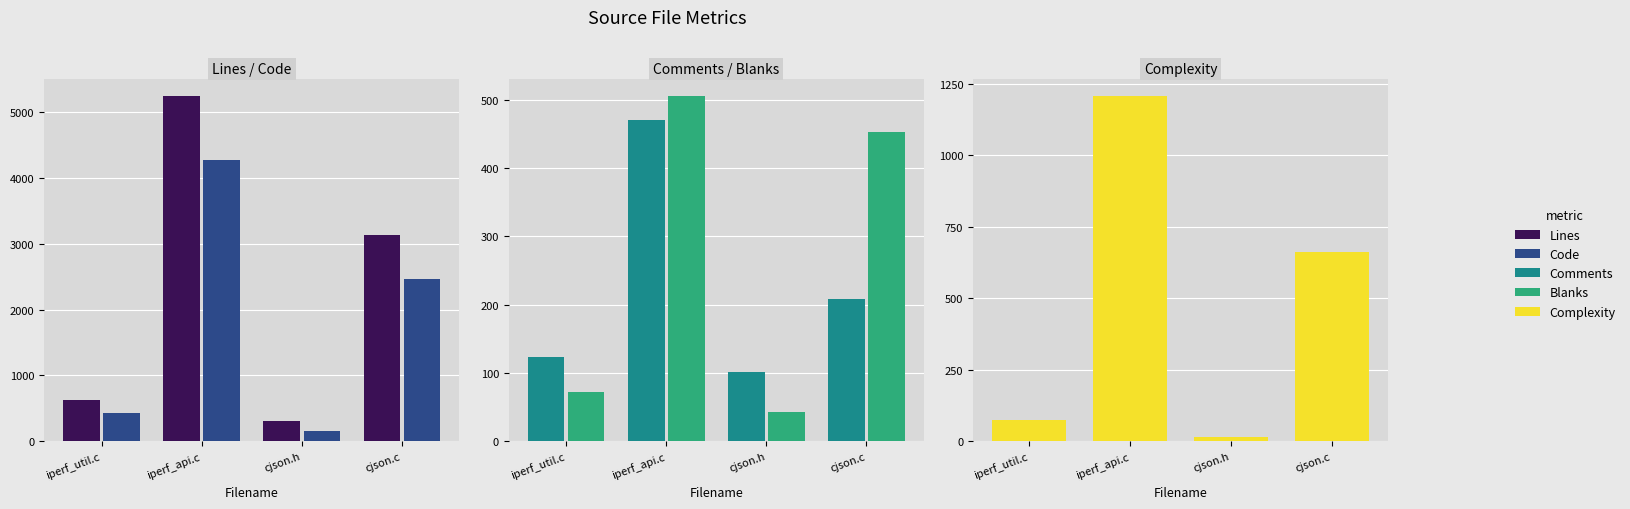

What is the difference between the maximum and minimum values in the Code series?

4120